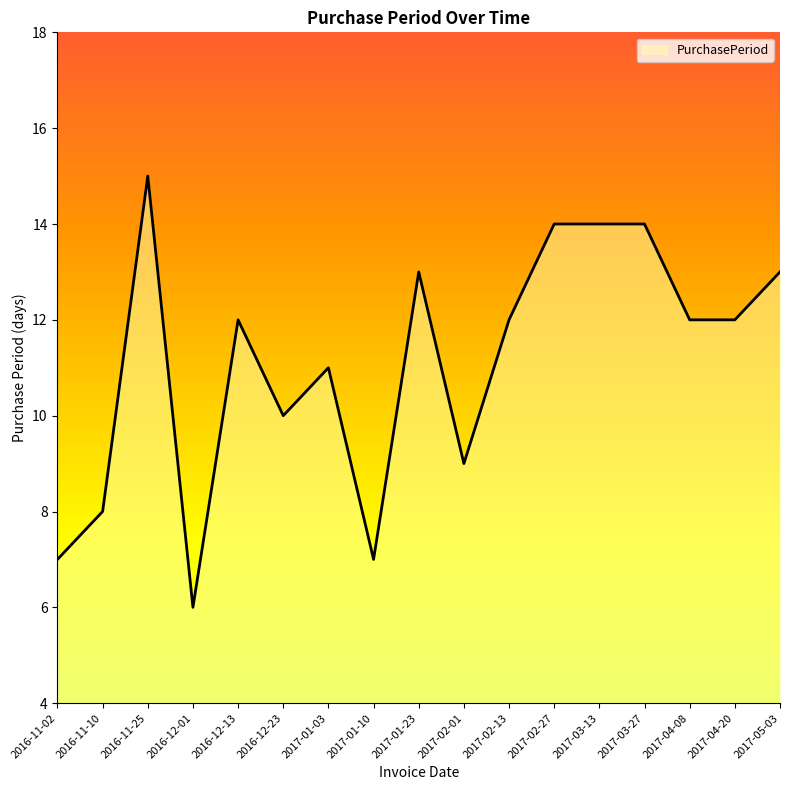

Reading left to right, list all the values displayed in this chart.

7	8	15	6	12	10	11	7	13	9	12	14	14	14	12	12	13